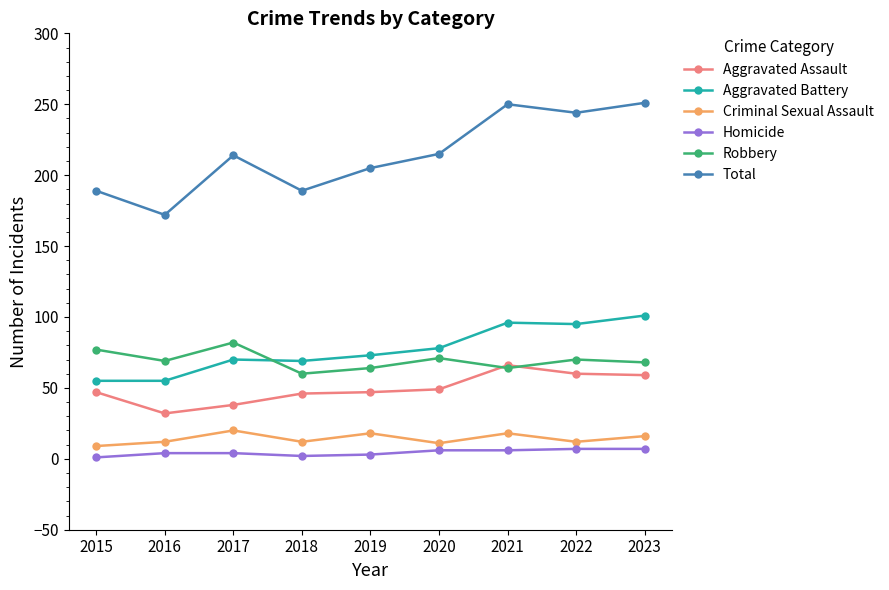

The value of Criminal Sexual Assault at 2022 is 12. True or false?

True